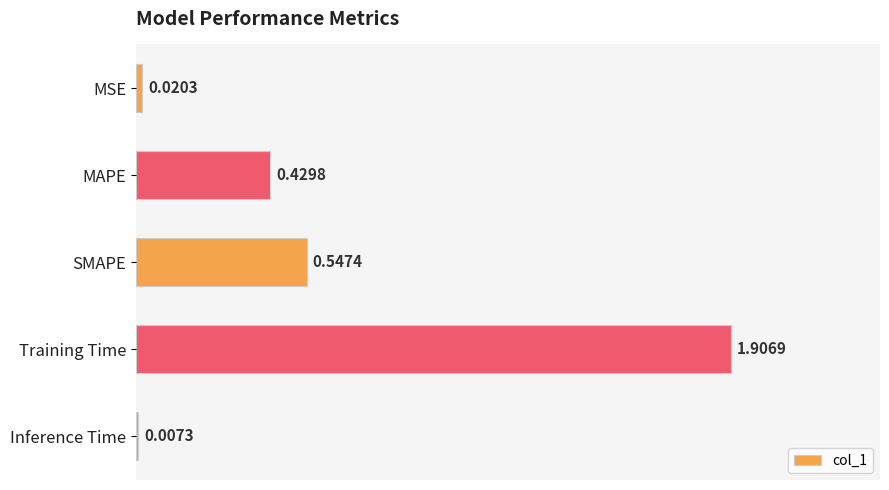

How many distinct data groups are displayed?

1